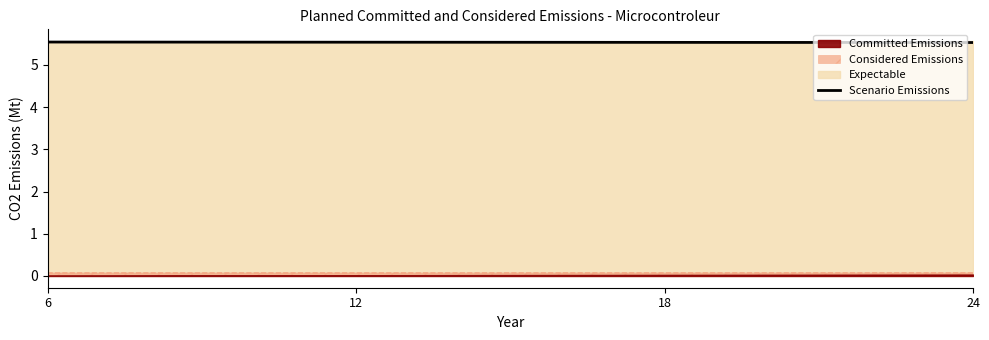

Rank the categories by value from lowest to highest.

24, 18, 12, 6